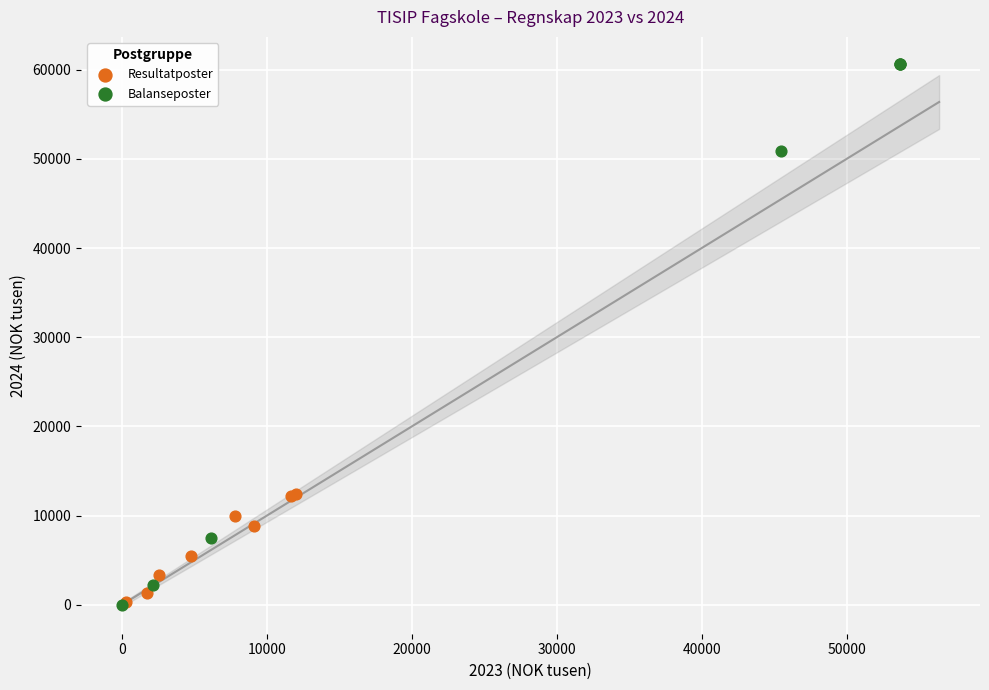

Which series has the largest Y range (max minus min)?

Balanseposter